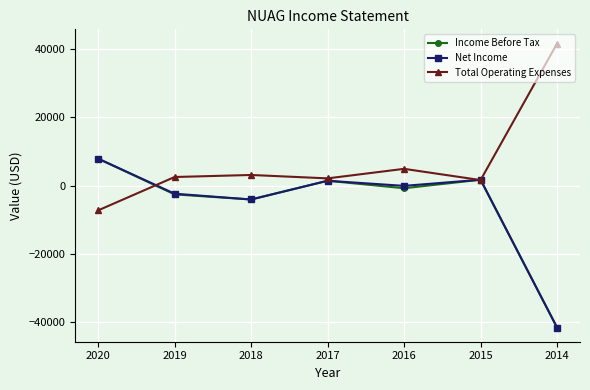

What are all the series names shown in the legend?

Income Before Tax, Net Income, Total Operating Expenses